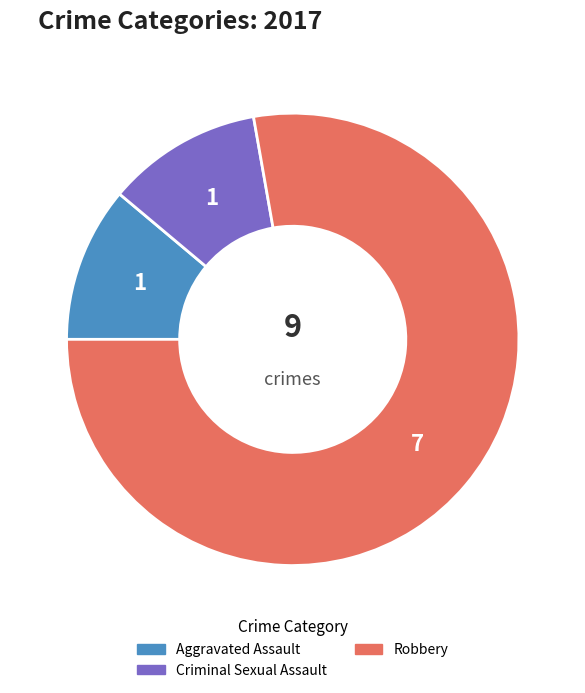

Which slice is the largest?

Robbery